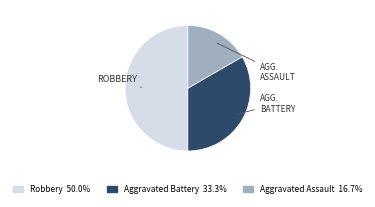

Approximately how many times larger is the value at Aggravated Assault compared to Robbery?

0.3